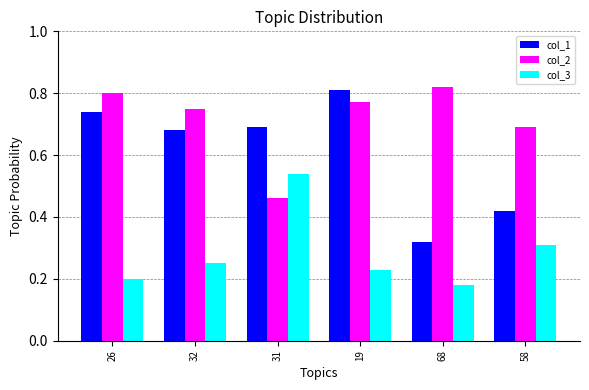

What are all the series names shown in the legend?

col_1, col_2, col_3